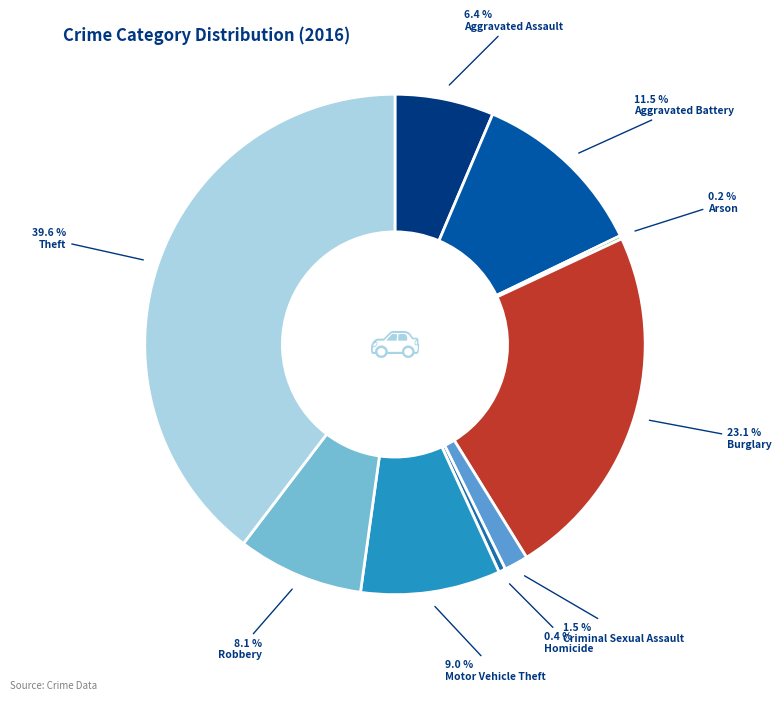

The Theft slice represents 40% of the pie. True or false?

True